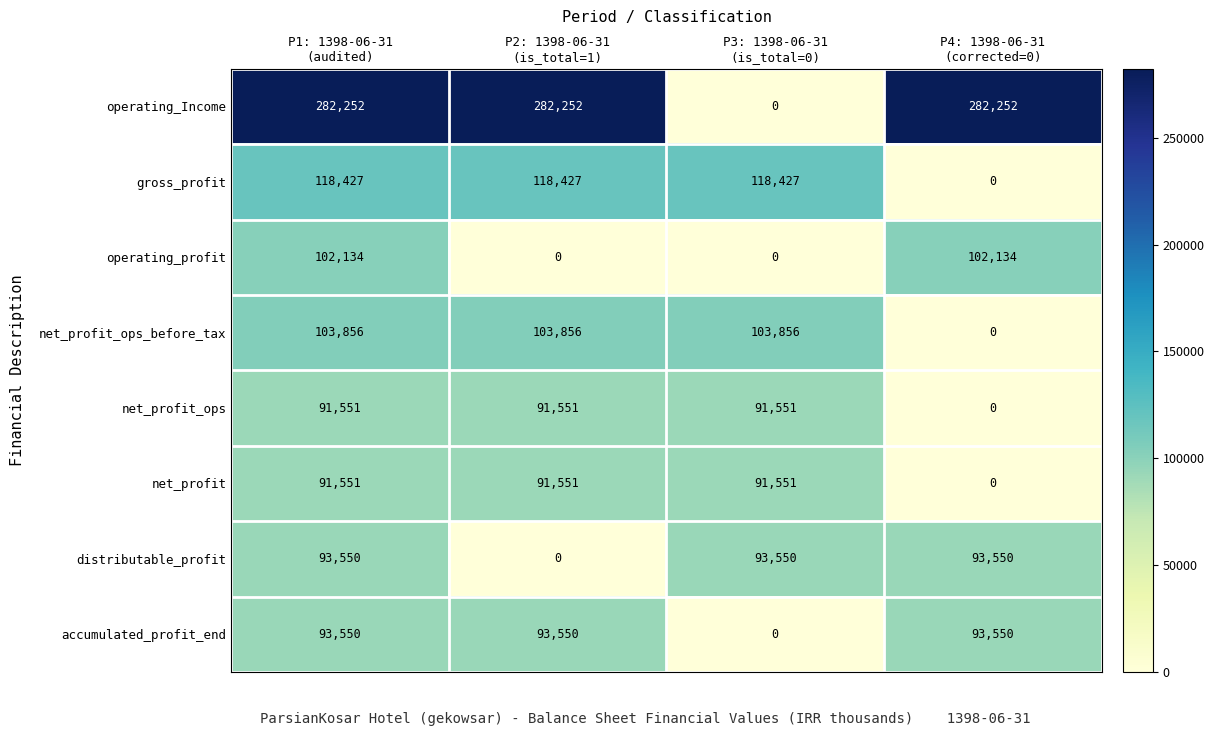

What is the average value of the operating_profit series?

51067